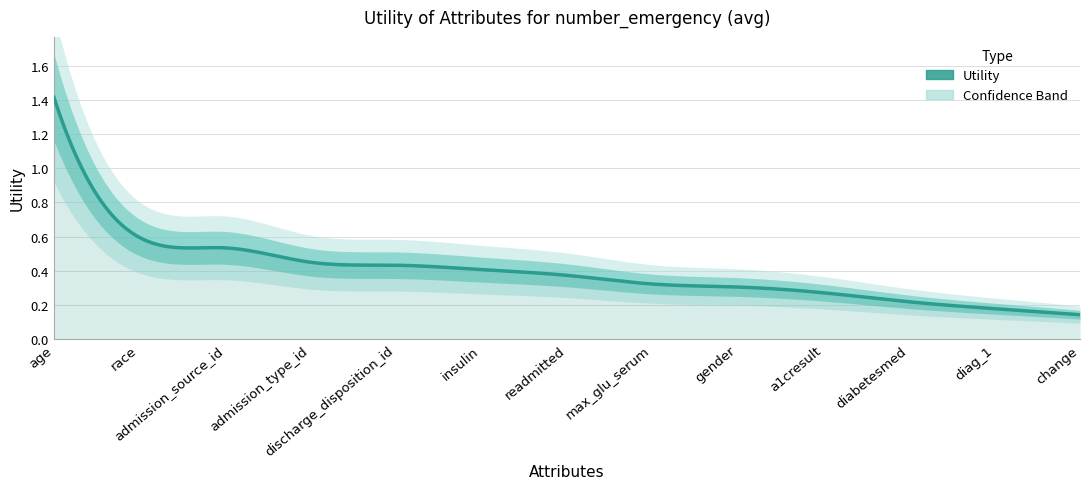

True or false: there are more than 0 points higher than both neighbors.

False